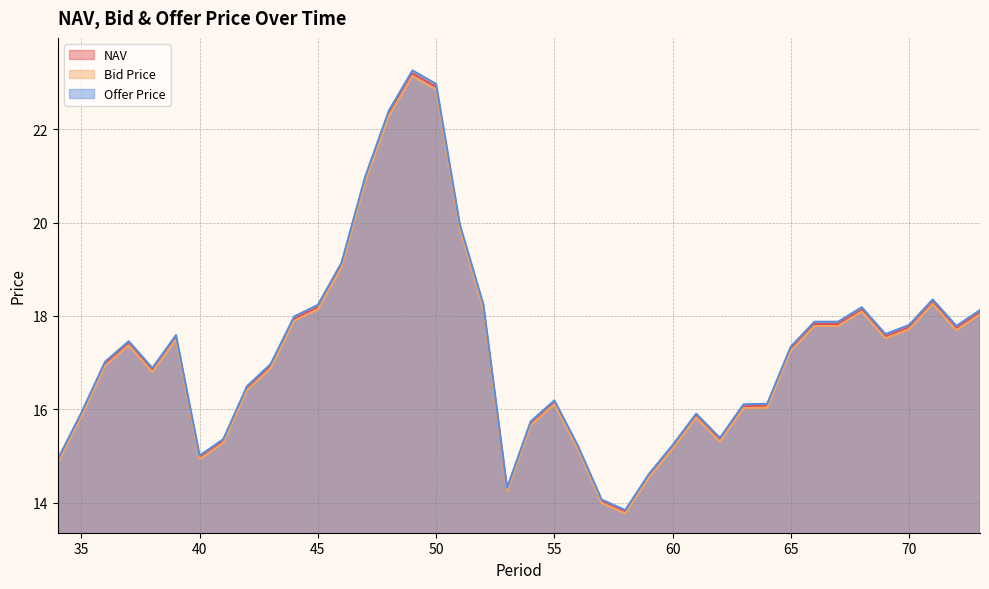

True or false: Offer Price and Bid Price intersect in this chart.

False